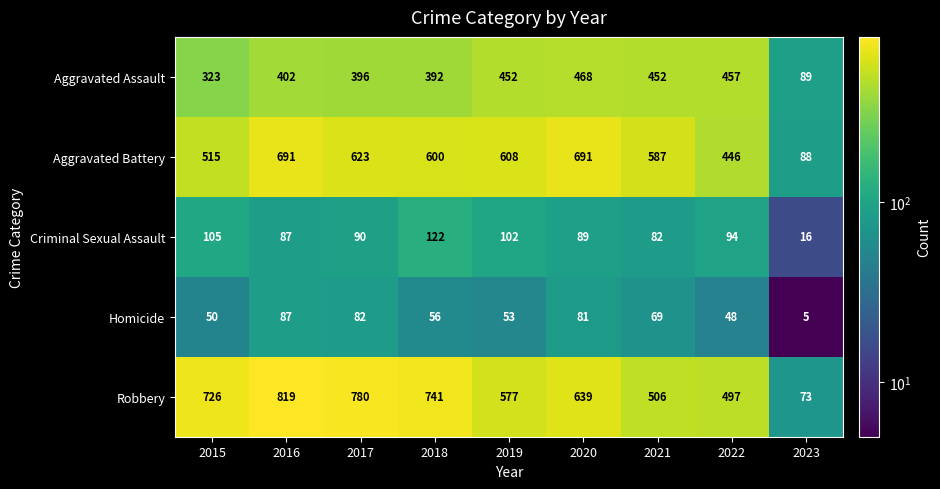

What is the total value across all series at 2020?

1968